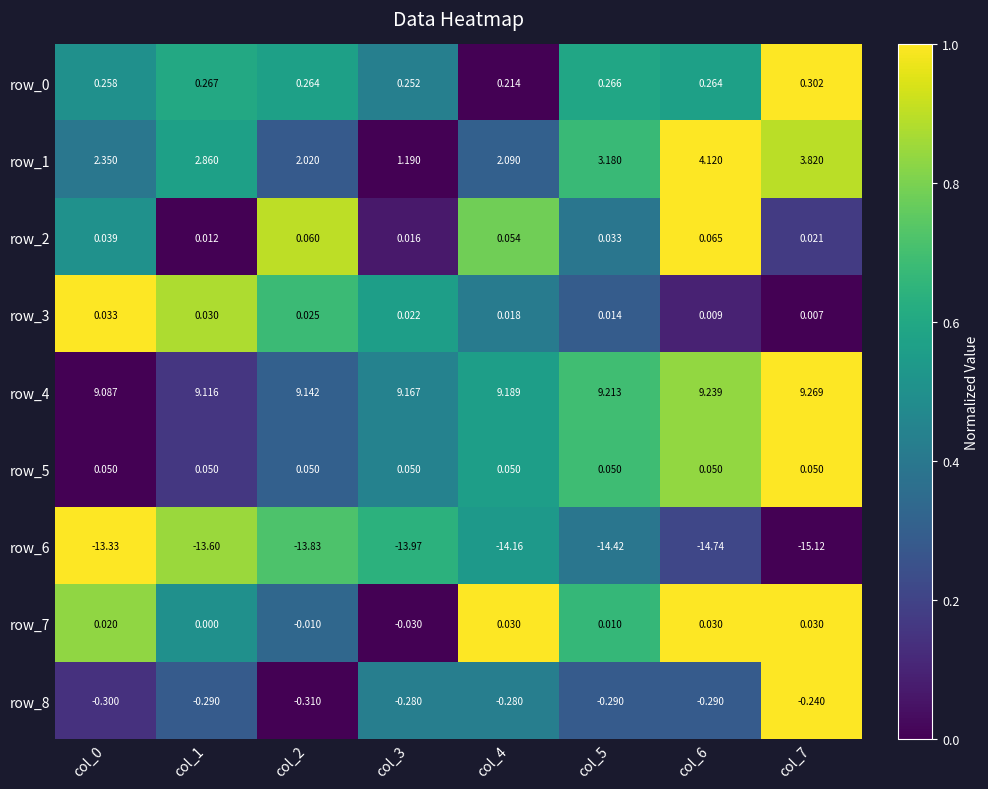

Is the value of row_2 at col_6 greater than the value of row_1 at col_4?

No